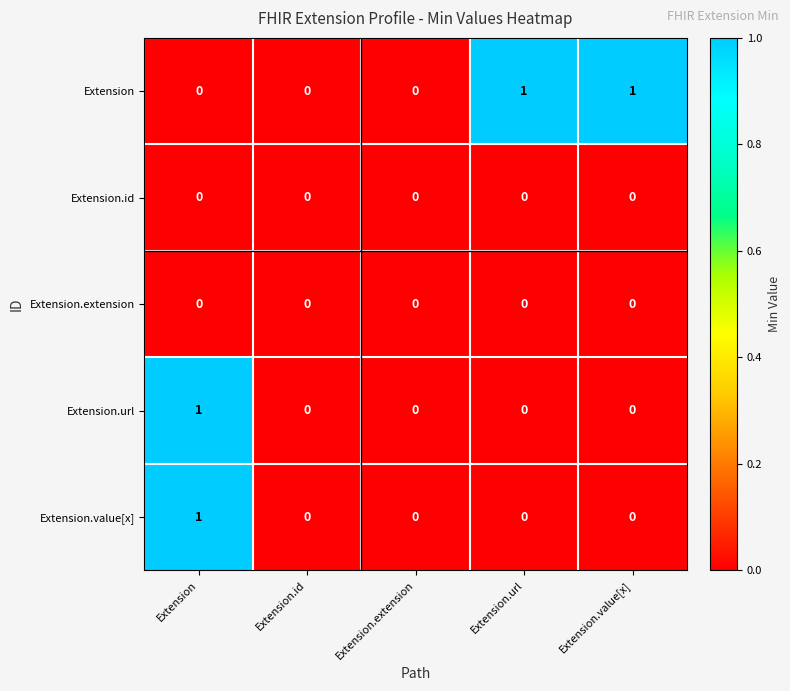

Reading left to right, transcribe all the data shown in this chart.

Extension: 0	0	0	1	1
Extension.id: 0	0	0	0	0
Extension.extension: 0	0	0	0	0
Extension.url: 1	0	0	0	0
Extension.value[x]: 1	0	0	0	0